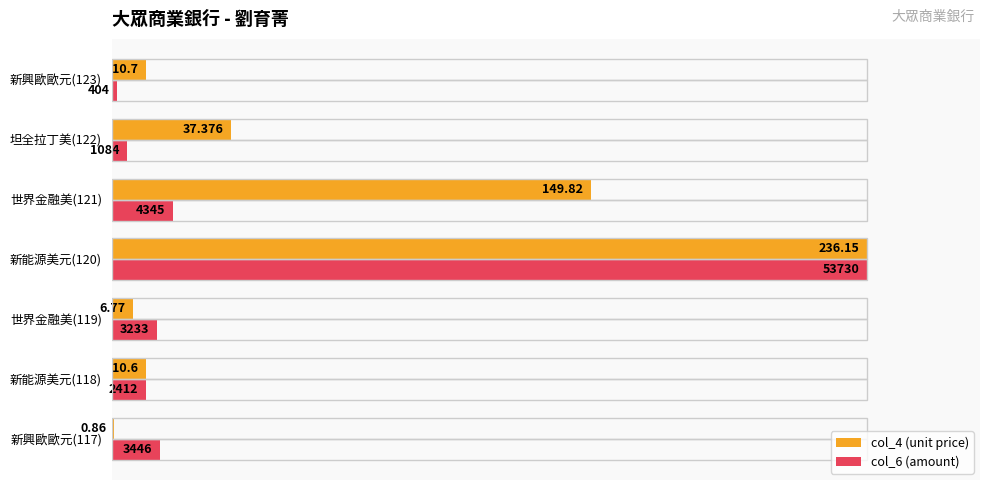

What are all the series names shown in the legend?

col_4 (unit price), col_6 (amount)